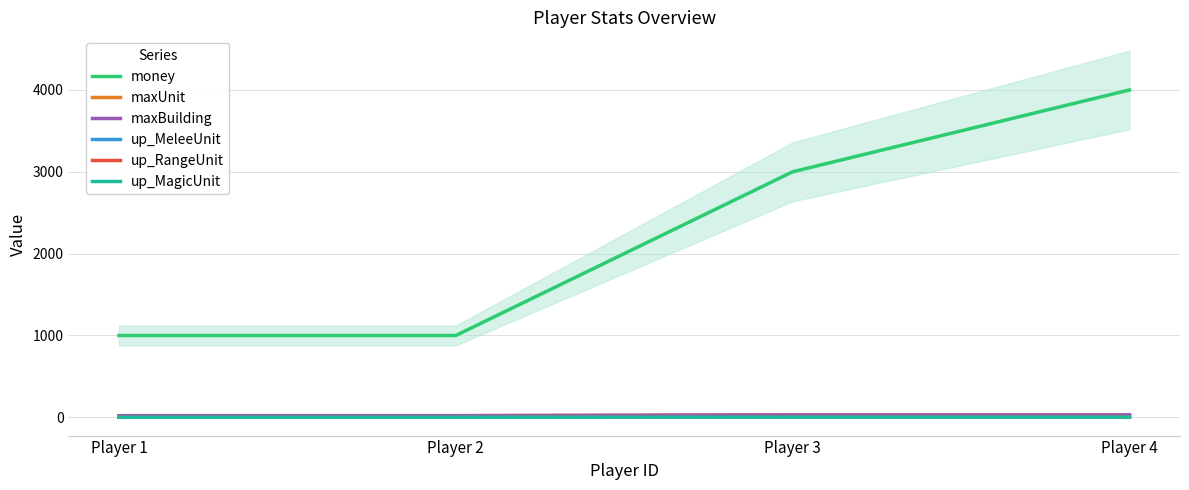

What are all the series names shown in the legend?

money, maxUnit, maxBuilding, up_MeleeUnit, up_RangeUnit, up_MagicUnit